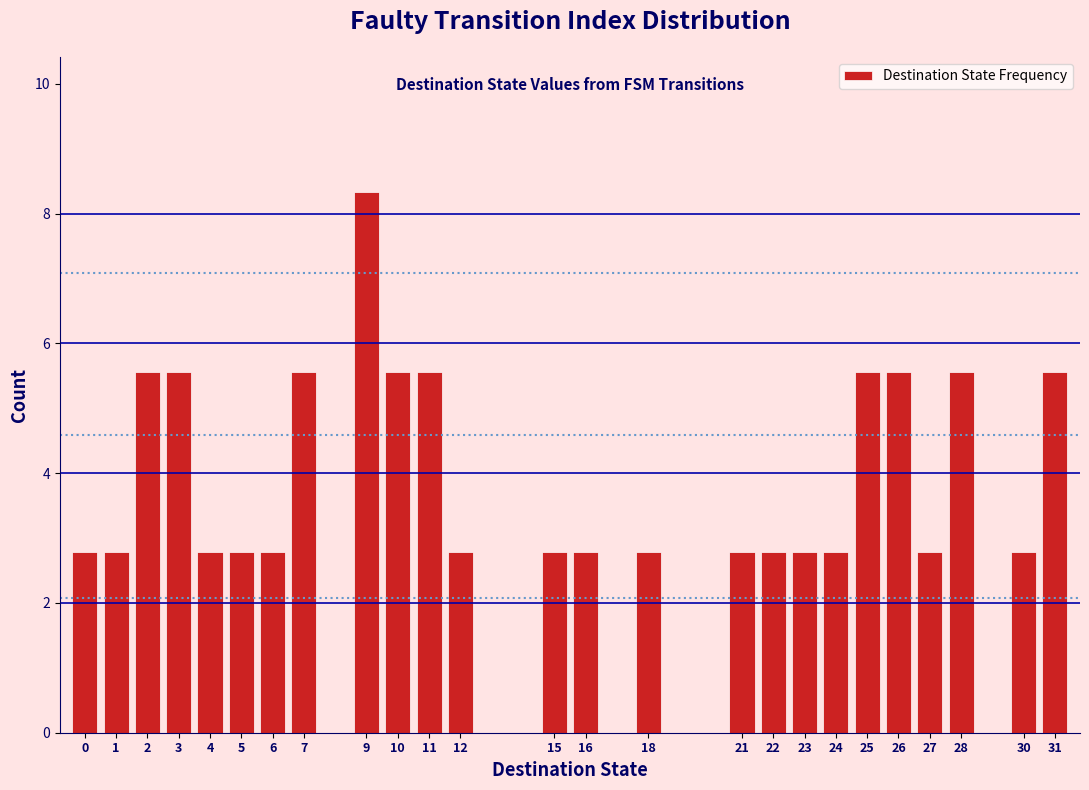

Reading right to left, what are all the values shown in this chart?

5.6	2.8	5.6	2.8	5.6	5.6	2.8	2.8	2.8	2.8	2.8	2.8	2.8	2.8	5.6	5.6	8.3	5.6	2.8	2.8	2.8	5.6	5.6	2.8	2.8